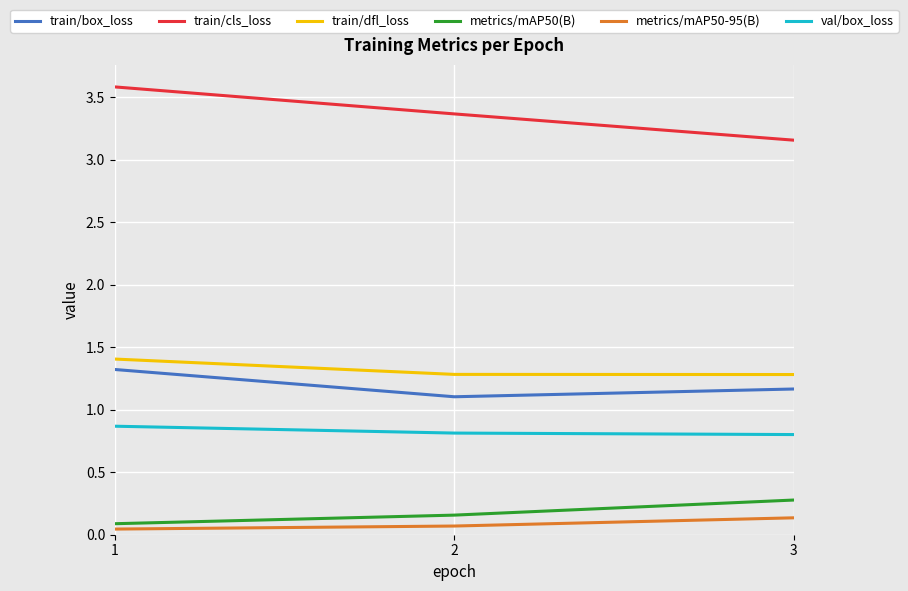

Read the train/dfl_loss value at 3.

1.3